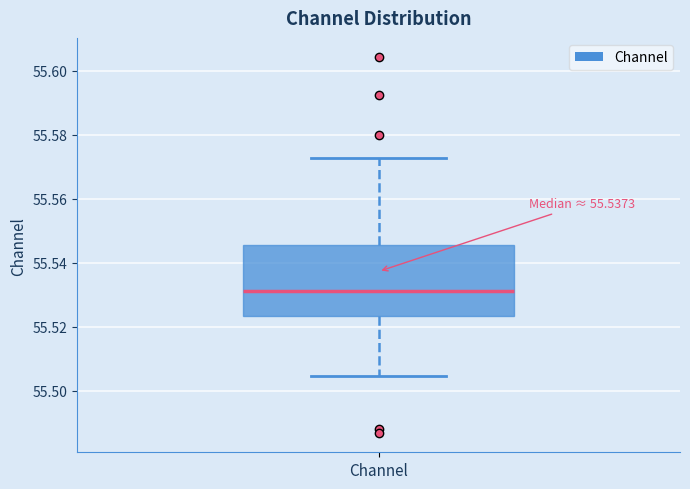

Where does the median line of the box for Channel sit on the y-axis? The values are not printed on the chart, so give them approximately, as read against the axis.

55.532